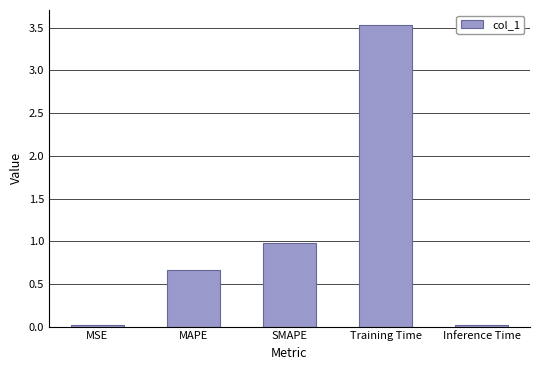

Which label corresponds to the largest value in the chart?

Training Time